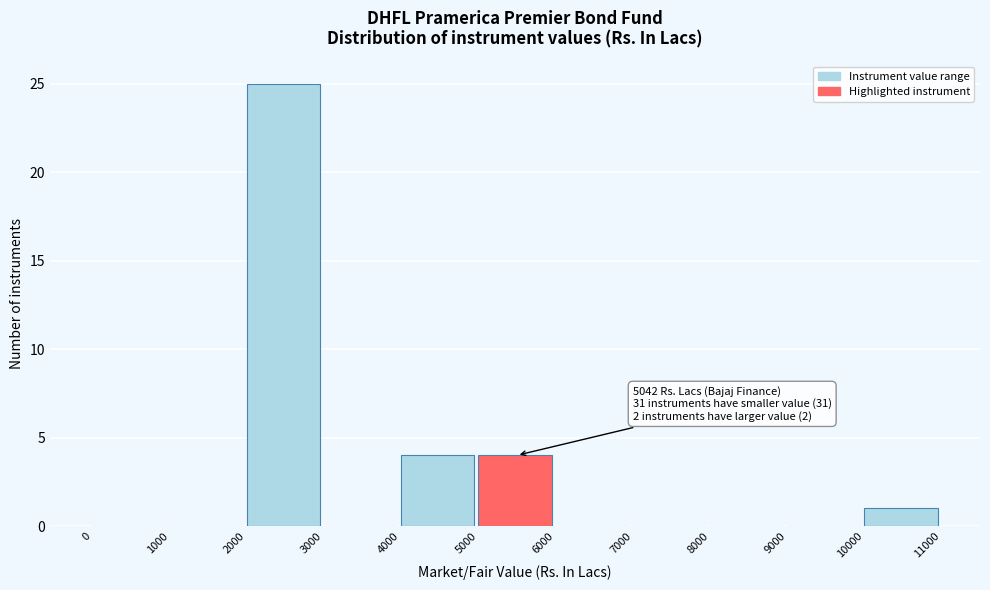

Which range on the x-axis has the tallest bar?

2000 to 3000